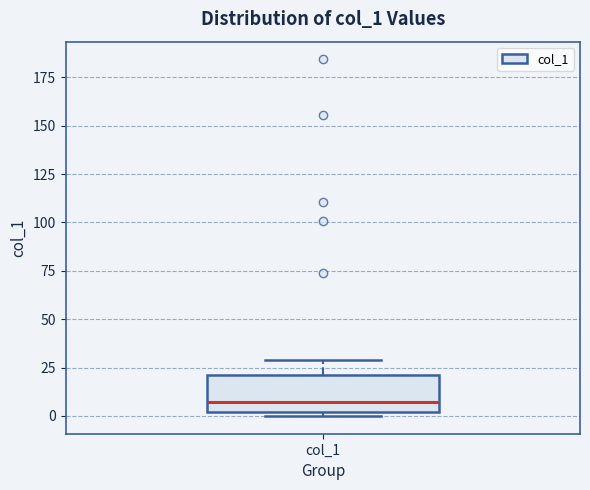

Where is the upper edge of the box for col_1 on the y-axis? The values are not printed on the chart, so give them approximately, as read against the axis.

20